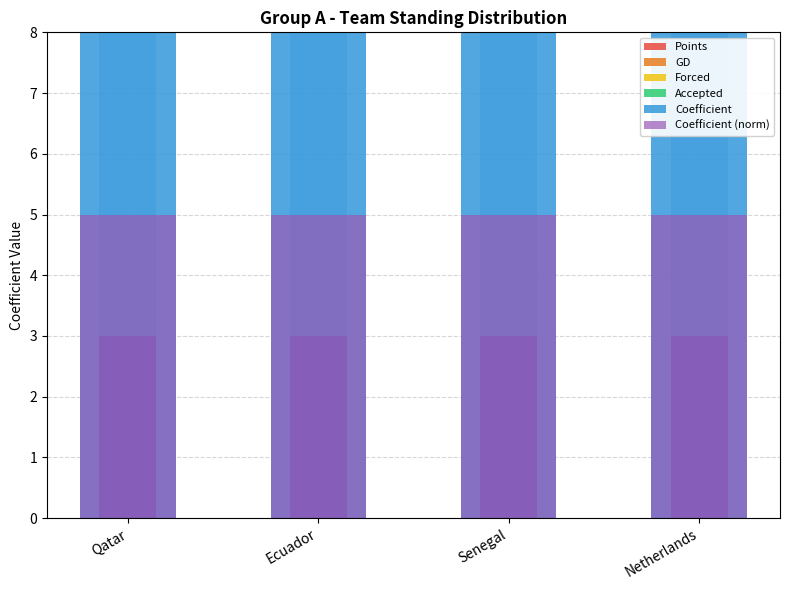

At how many categories does at least one series exceed 2346?

4